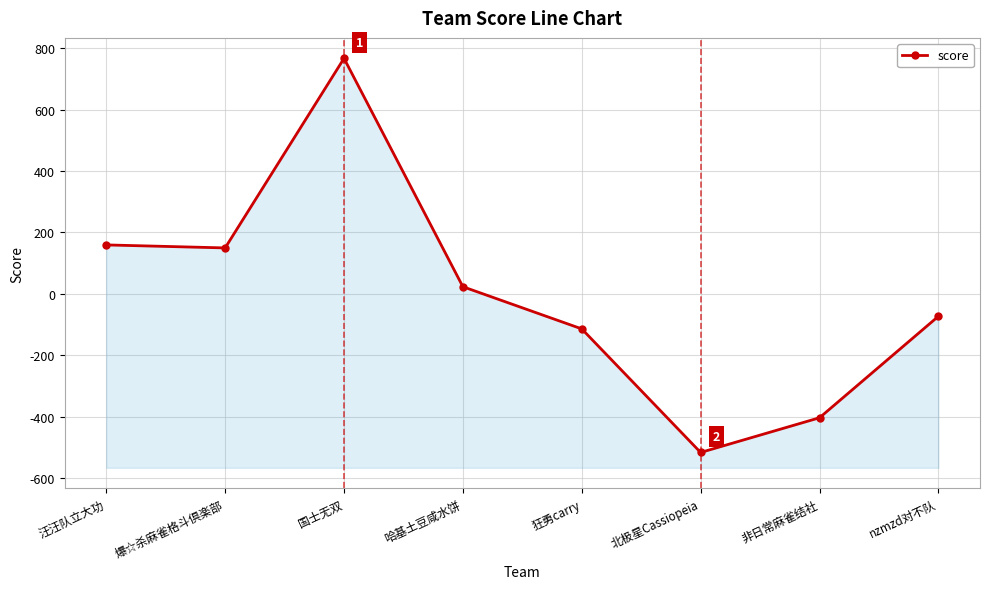

What is the value of the 3rd point from the left?

767.0